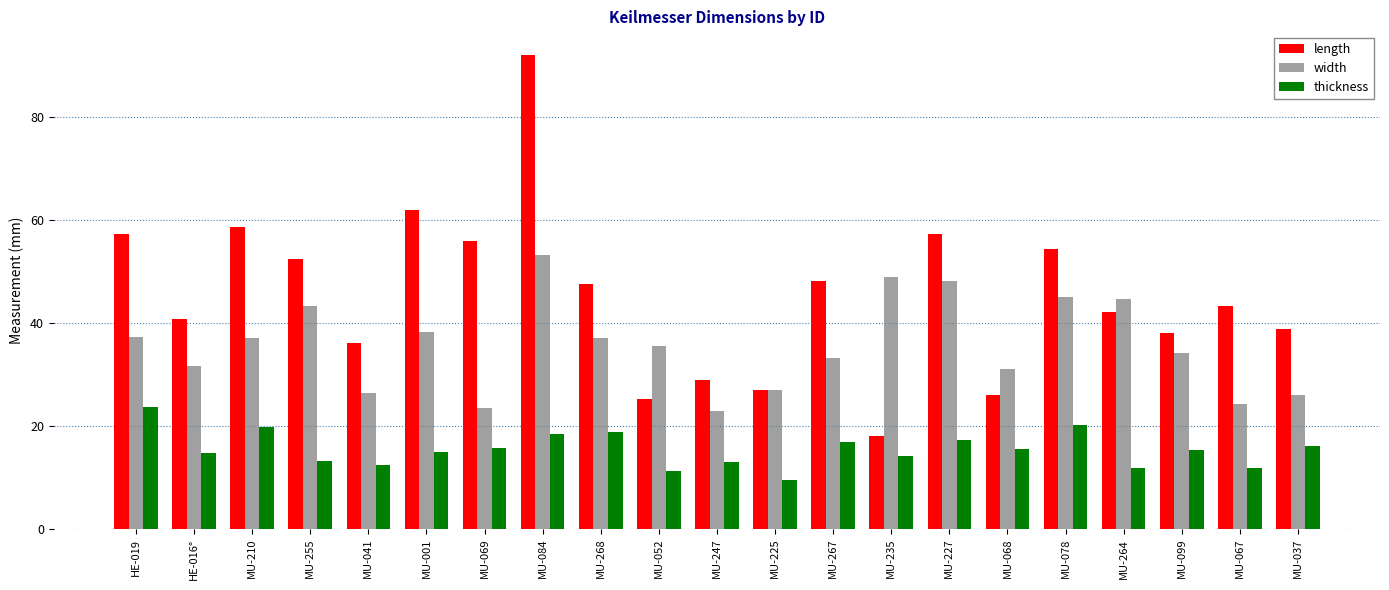

What is the lowest value of the thickness series?

9.5